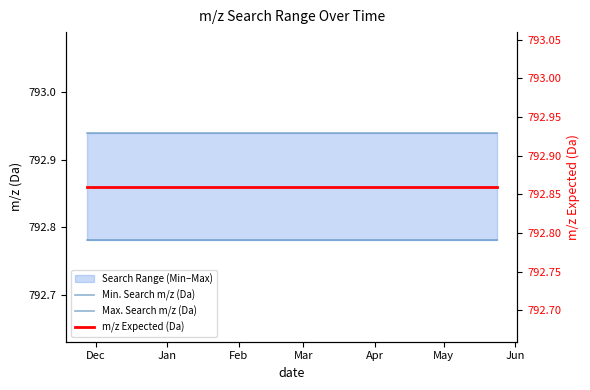

What is the average value of the Min. Search m/z (Da) series?

792.8